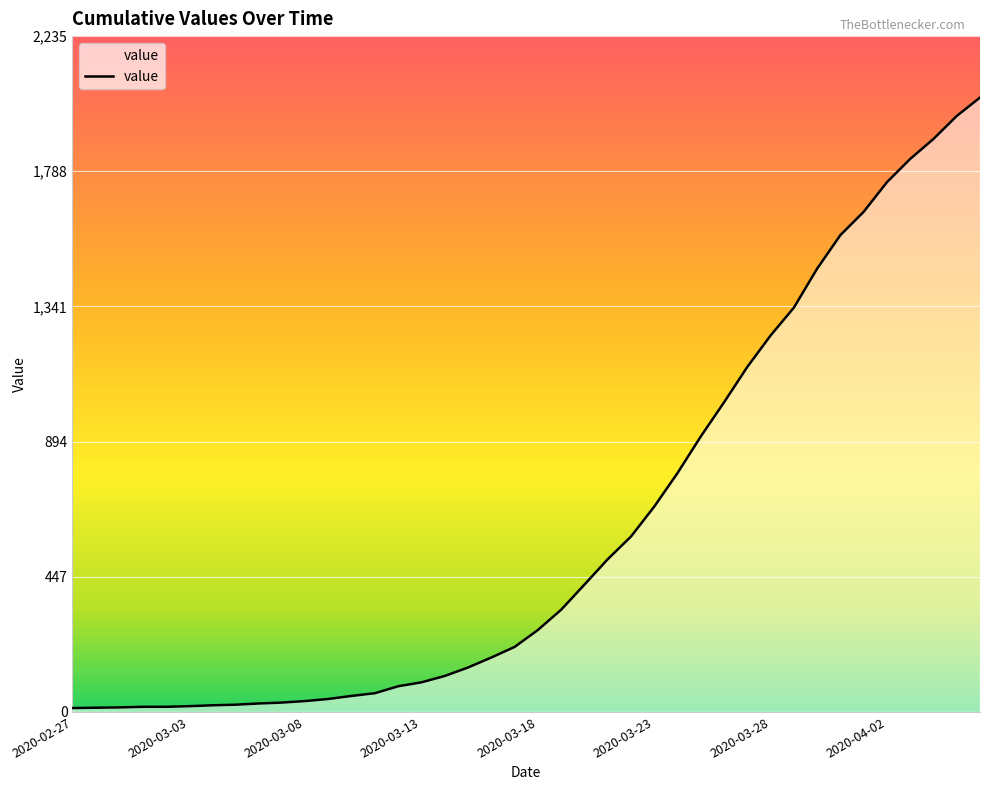

What is the difference between the maximum and minimum values?

2019